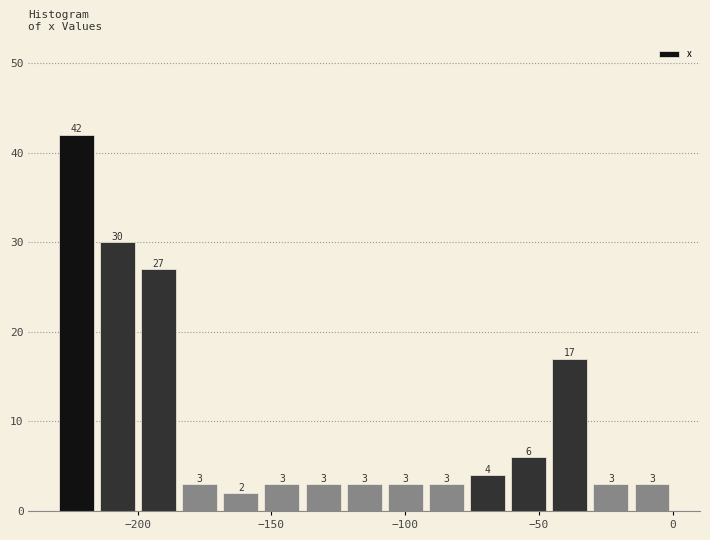

Around what value on the x-axis is the tallest bar? Give the approximate position of its centre, as read against the axis.

-225